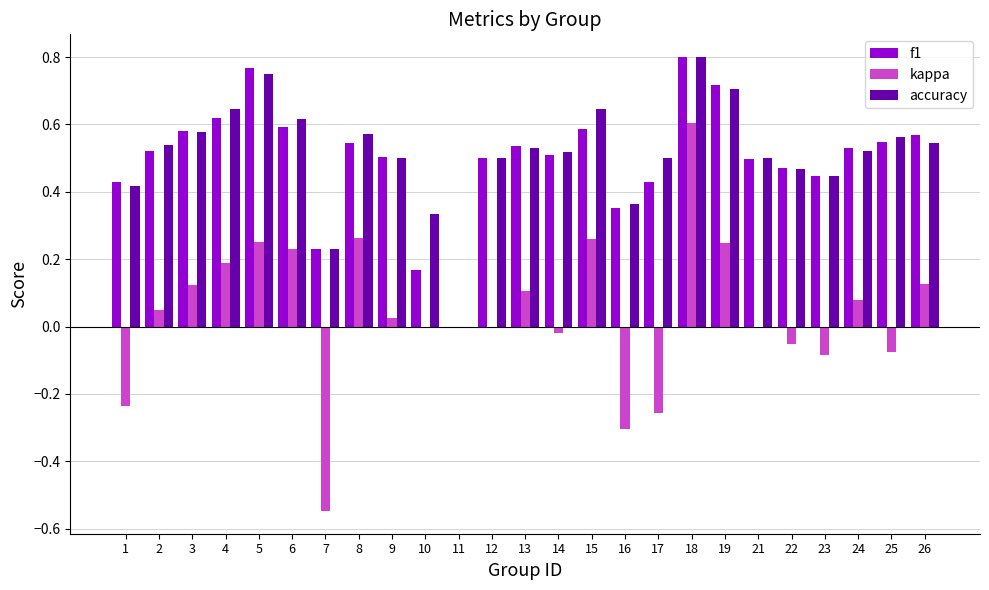

The f1 series shows 0.6 at 16. True or false?

False